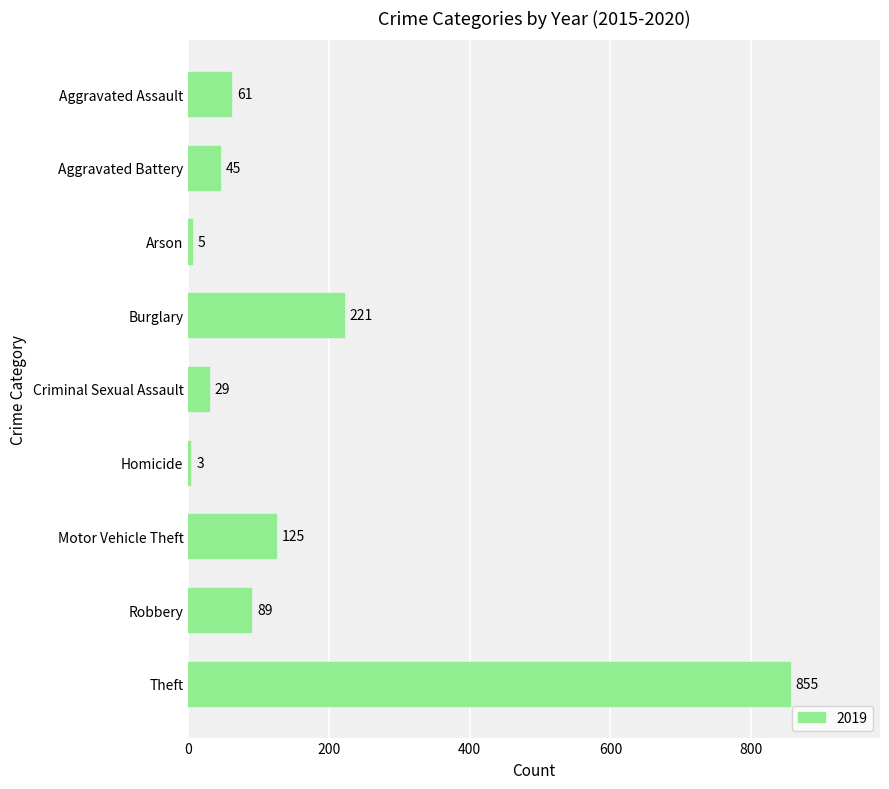

What is the difference between the values at Aggravated Assault and Aggravated Battery?

16